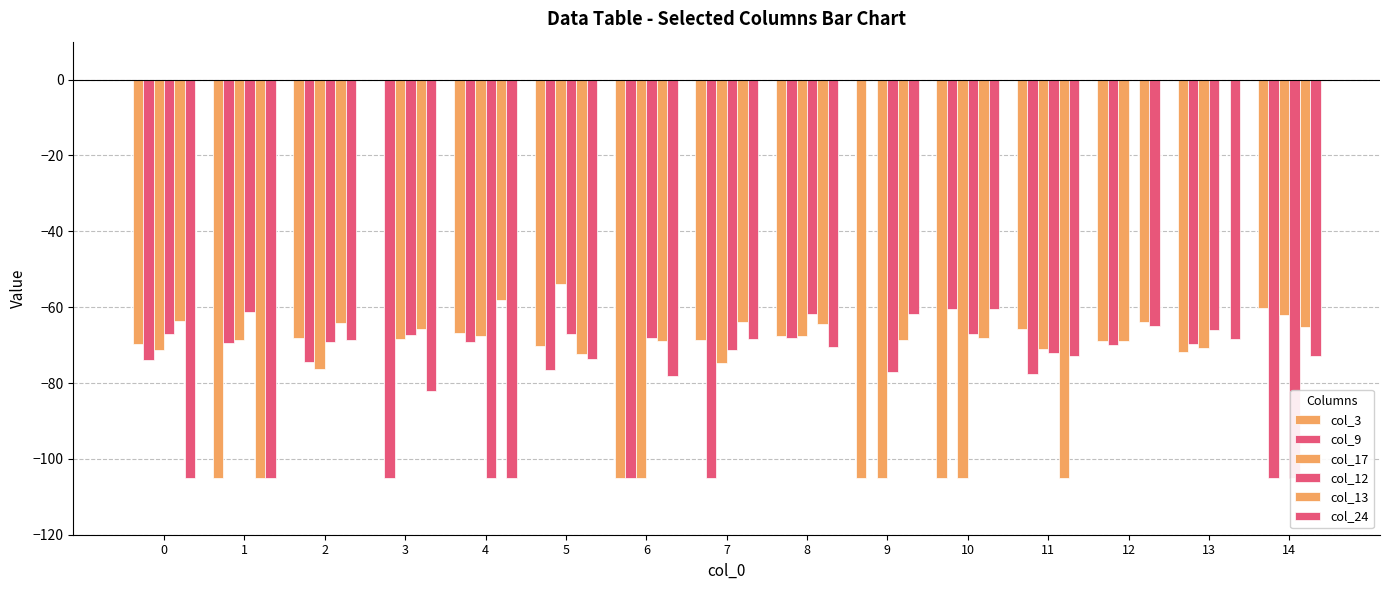

What is the value of the col_9 bar at the 13th from the left?

-70.0